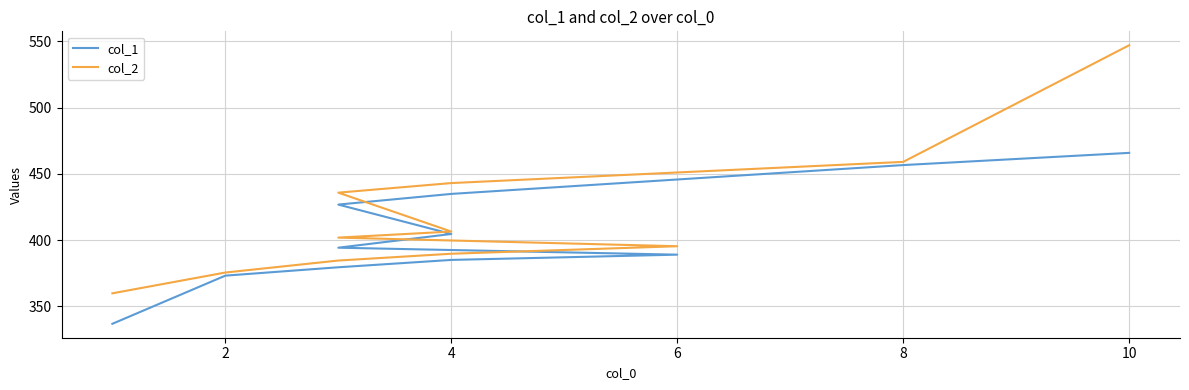

What are all the series names shown in the legend?

col_1, col_2